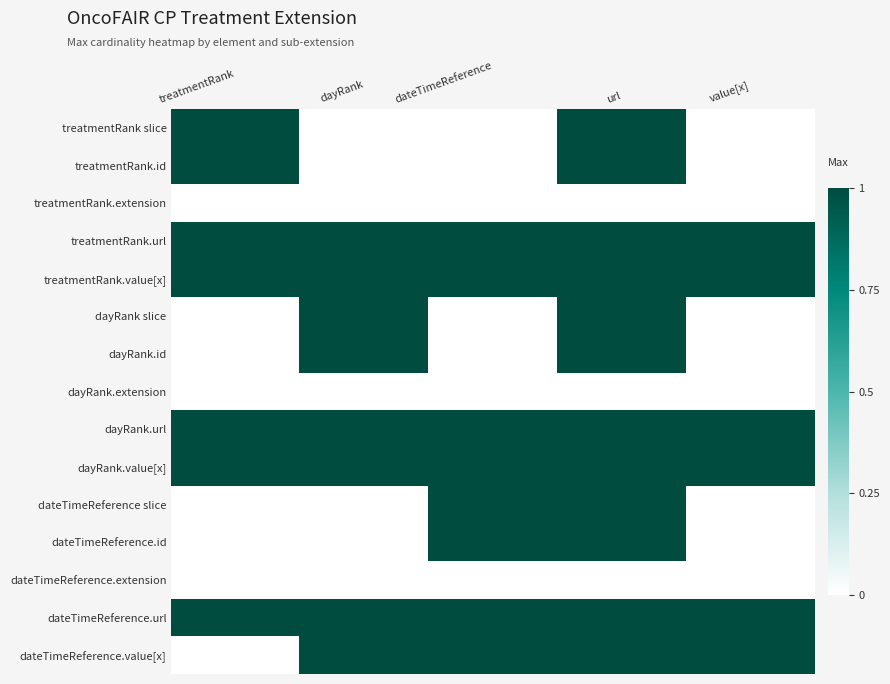

At how many categories does at least one series exceed 0?

5